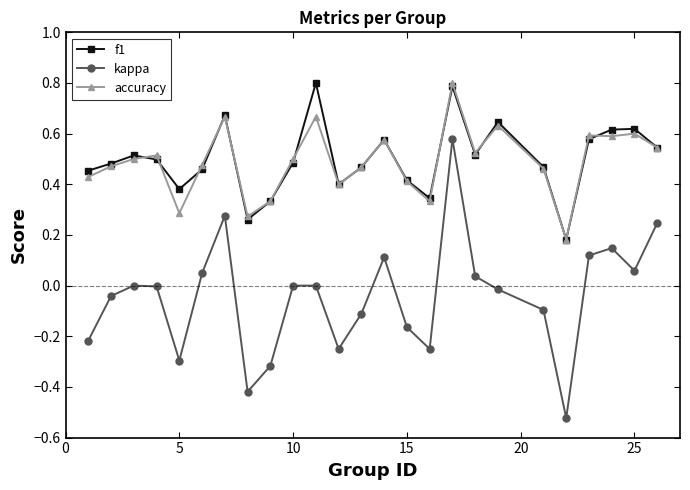

Which series has the widest spread of values?

kappa